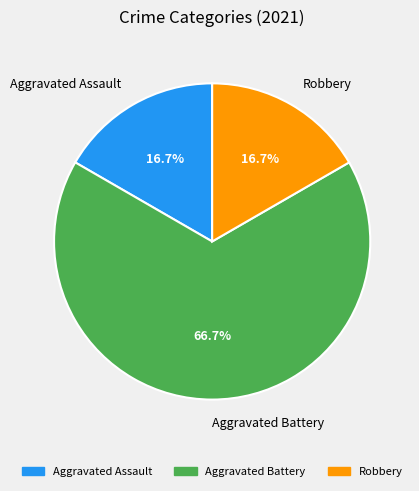

What is the majority slice?

Aggravated Battery